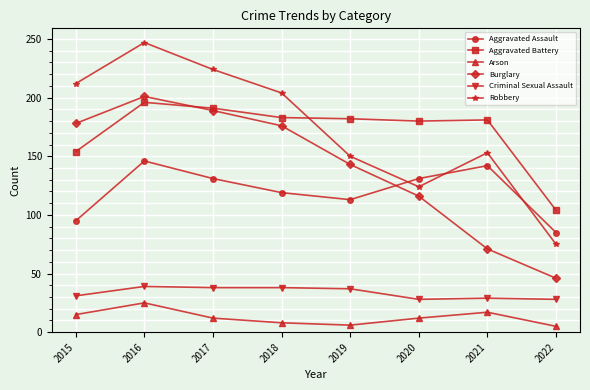

Between 2015 and 2019, which series saw the biggest shift?

Robbery